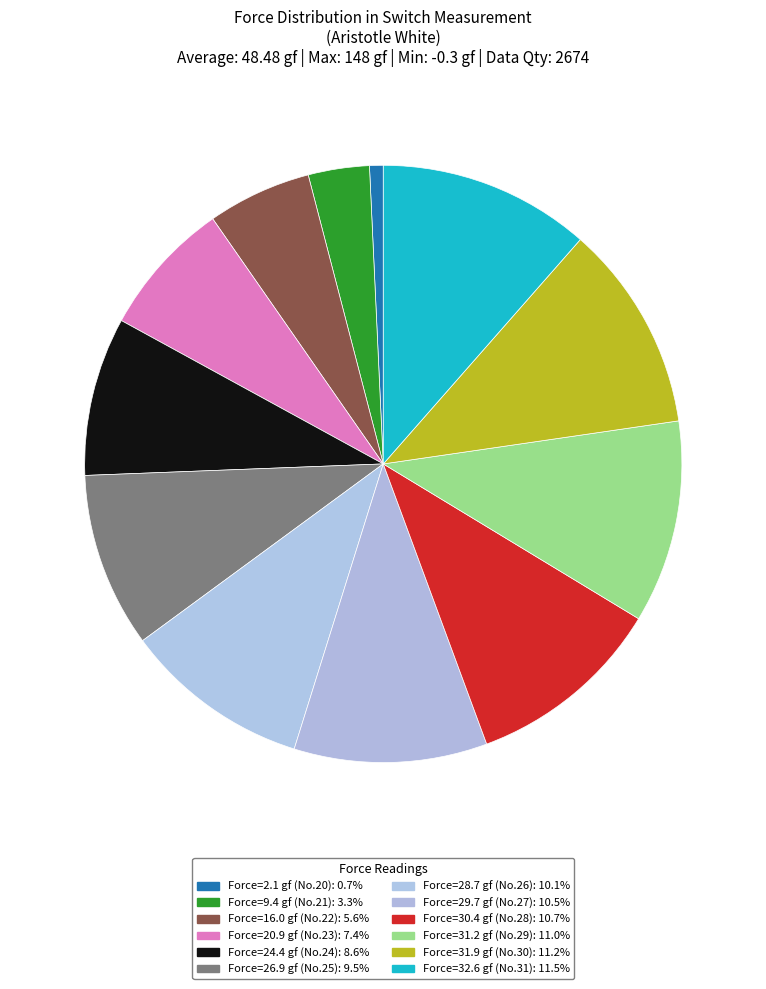

Count the number of slices in the pie.

12